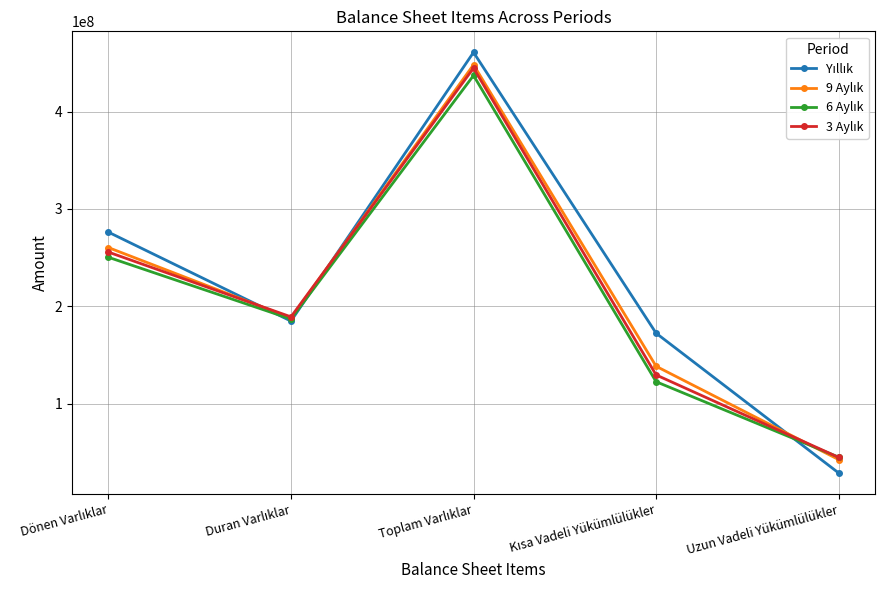

What is the maximum value shown in the chart?

460869986